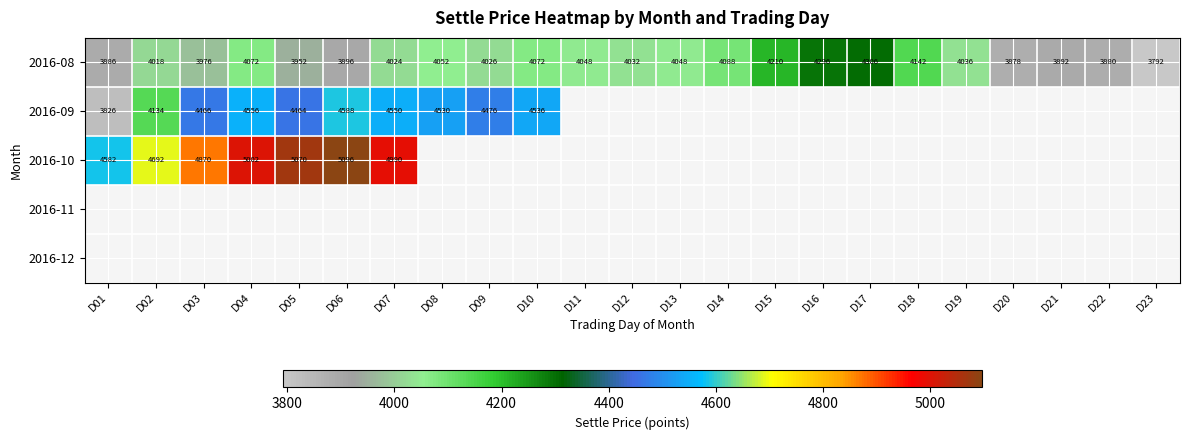

What value does the 2016-08 series have at D22, to the nearest 50?

3900